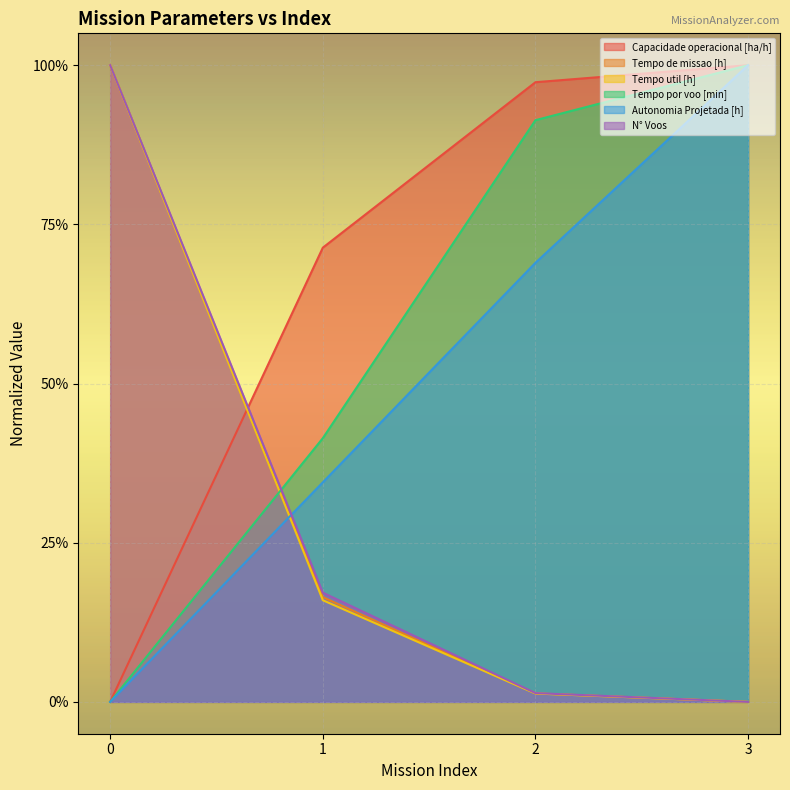

Which series changed the most between 1 and 3?

Autonomia Projetada [h]